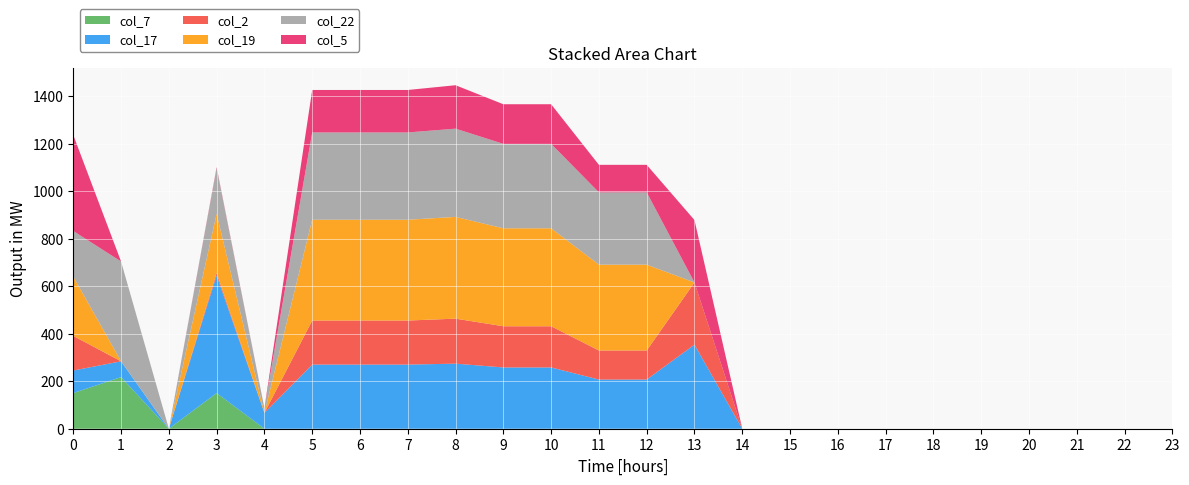

Reading right to left, extract all data points from this chart.

col_7: 0.0	0.0	0.0	0.0	0.0	0.0	0.0	0.0	0.0	0.0	0.0	0.0	0.0	0.0	0.0	0.0	0.0	0.0	0.0	0.0	150.1	0.0	217.1	150.1
col_17: 0.0	0.0	0.0	0.0	0.0	0.0	0.0	0.0	0.0	0.0	353.8	206.8	206.8	257.8	257.8	273.8	269.8	269.8	269.8	66.6	494.8	0.0	66.6	94.8
col_2: 0.0	0.0	0.0	0.0	0.0	0.0	0.0	0.0	0.0	0.0	261.5	122.3	122.3	173.3	173.3	189.3	185.3	185.3	185.3	0.0	10.3	0.0	0.0	145.6
col_19: 0.0	0.0	0.0	0.0	0.0	0.0	0.0	0.0	0.0	0.0	0.0	361.2	361.2	412.2	412.2	428.2	424.2	424.2	424.2	0.2	249.2	0.0	0.2	249.2
col_22: 0.0	0.0	0.0	0.0	0.0	0.0	0.0	0.0	0.0	0.0	0.0	304.3	304.3	355.3	355.3	371.3	367.3	367.3	367.3	19.9	192.3	0.0	419.9	192.3
col_5: 0.0	0.0	0.0	0.0	0.0	0.0	0.0	0.0	0.0	0.0	262.8	115.8	115.8	166.8	166.8	182.8	178.8	178.8	178.8	0.0	3.8	0.0	0.0	403.8